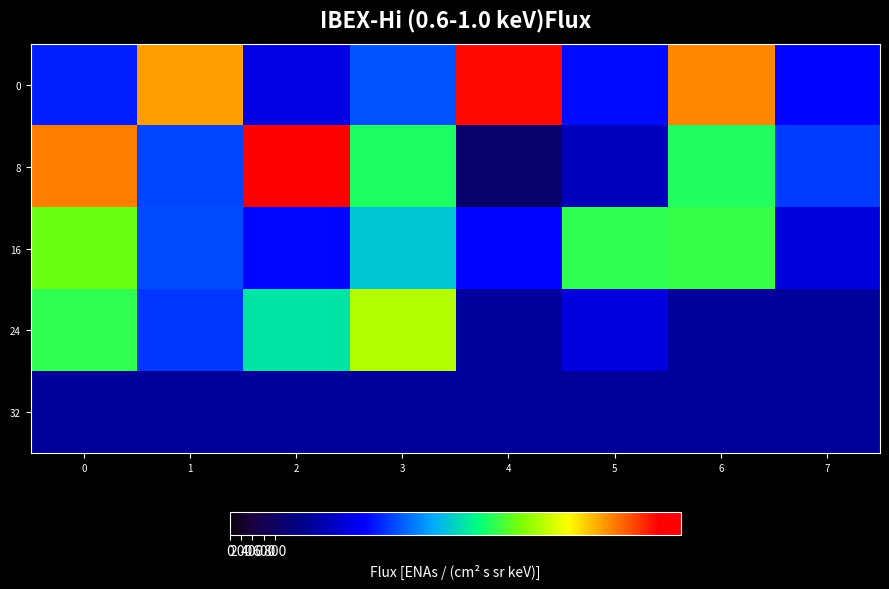

Between 1 and 2, which series saw the biggest shift?

8